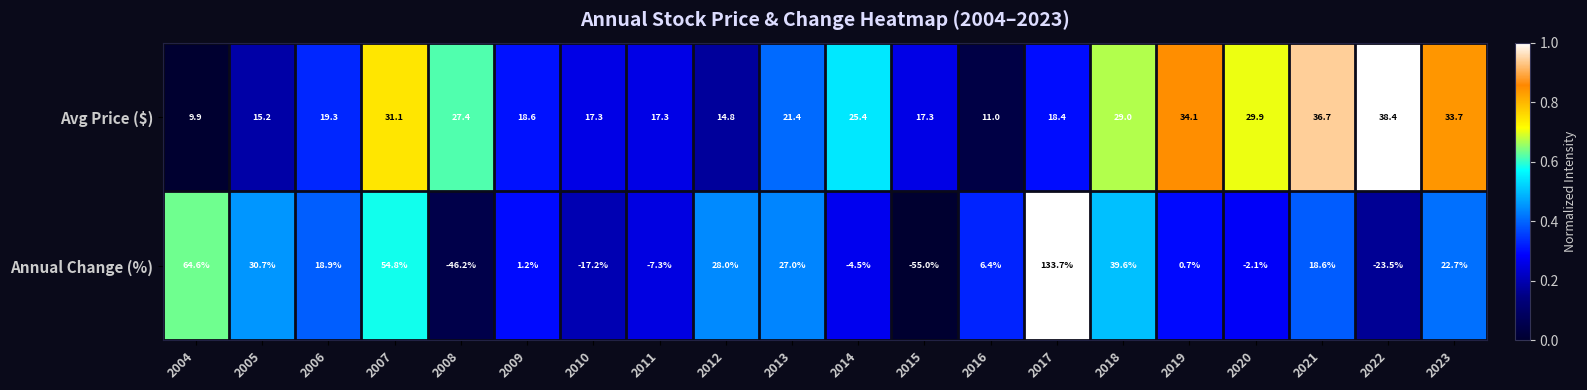

Between 2004 and 2006, which series saw the biggest shift?

Annual Change (%)